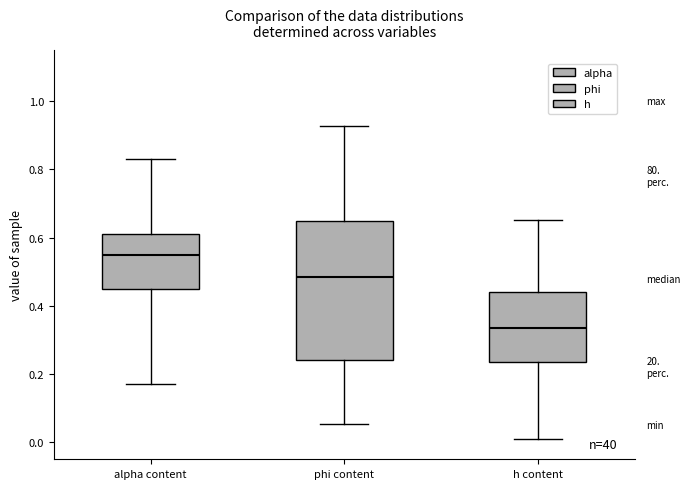

Where does the upper whisker of the box for alpha content end on the y-axis? The values are not printed on the chart, so give them approximately, as read against the axis.

0.84